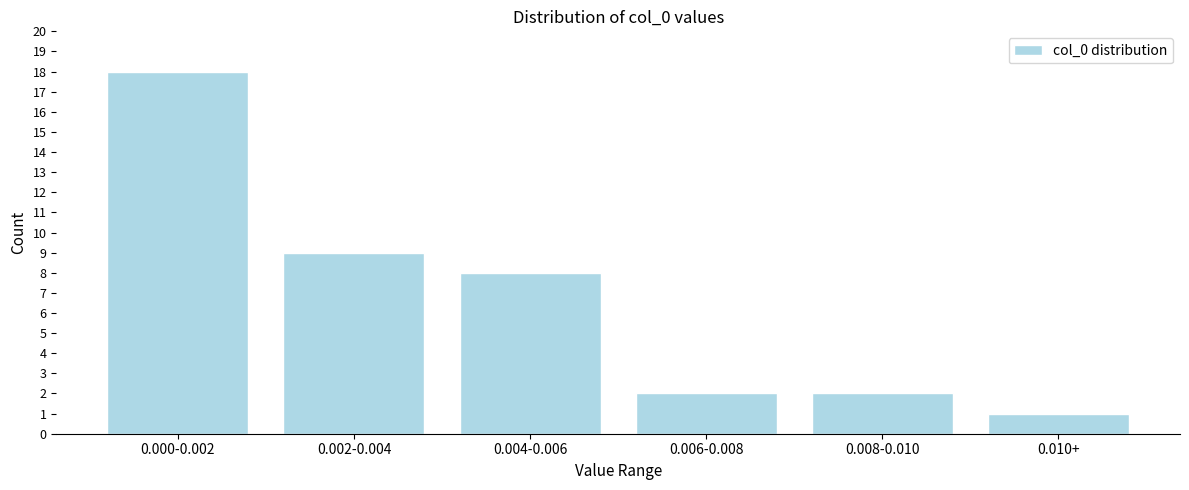

Reading left to right, extract all data points from this chart.

0.000-0.002=18	0.002-0.004=9	0.004-0.006=8	0.006-0.008=2	0.008-0.010=2	0.010+=1